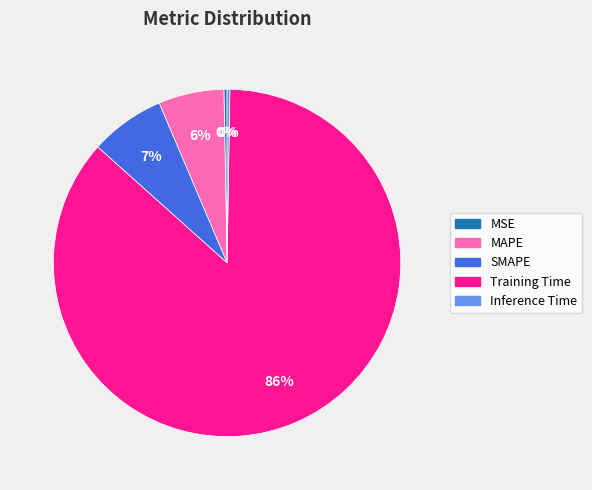

Which has a higher value, MAPE or SMAPE?

SMAPE